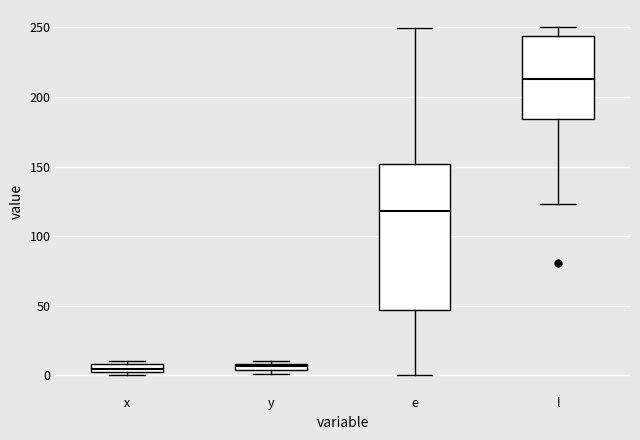

Where does the lower whisker of the box for e end on the y-axis? The values are not printed on the chart, so give them approximately, as read against the axis.

0